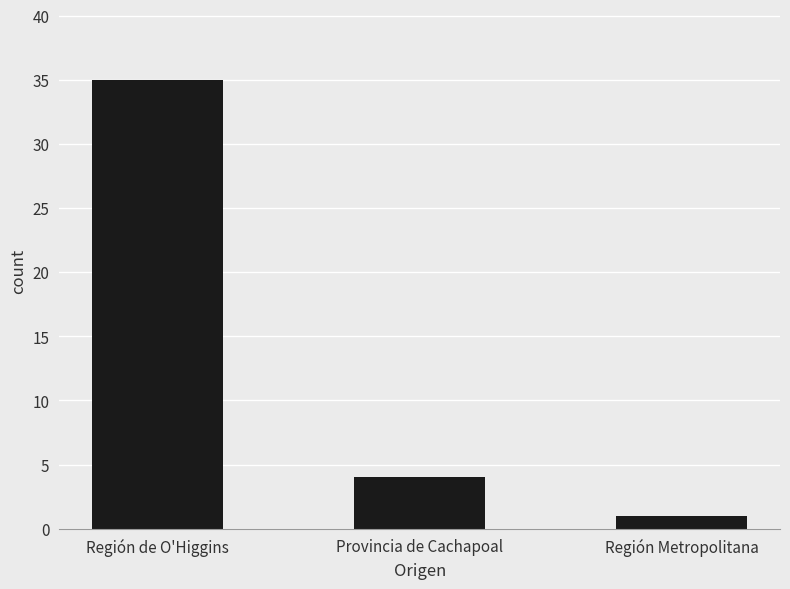

Rank the categories by value from lowest to highest.

Región Metropolitana, Provincia de Cachapoal, Región de O'Higgins